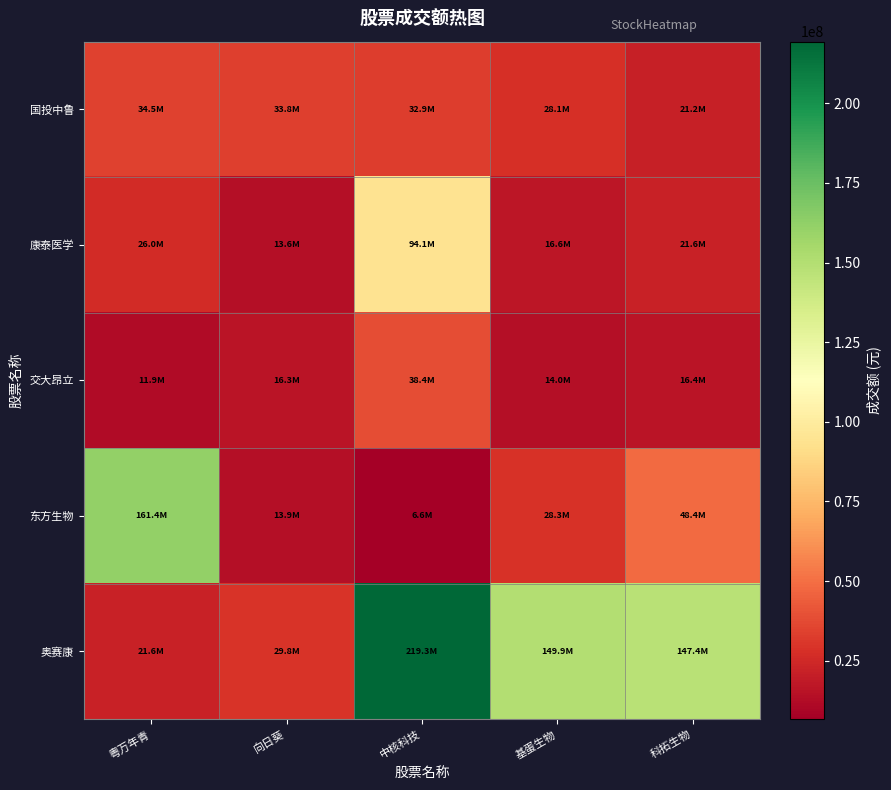

Reading left to right, transcribe all the data shown in this chart.

国投中鲁: 粤万年青=34455445	向日葵=33845395	中核科技=32919194	基蛋生物=28145693	科拓生物=21213192
康泰医学: 粤万年青=26023750	向日葵=13638394	中核科技=94141528	基蛋生物=16623723	科拓生物=21594594
交大昂立: 粤万年青=11850947	向日葵=16324375	中核科技=38404427	基蛋生物=14000043	科拓生物=16379517
东方生物: 粤万年青=161397214	向日葵=13855608	中核科技=6595523	基蛋生物=28296385	科拓生物=48395197
奥赛康: 粤万年青=21561757	向日葵=29823380	中核科技=219347643	基蛋生物=149879154	科拓生物=147447397